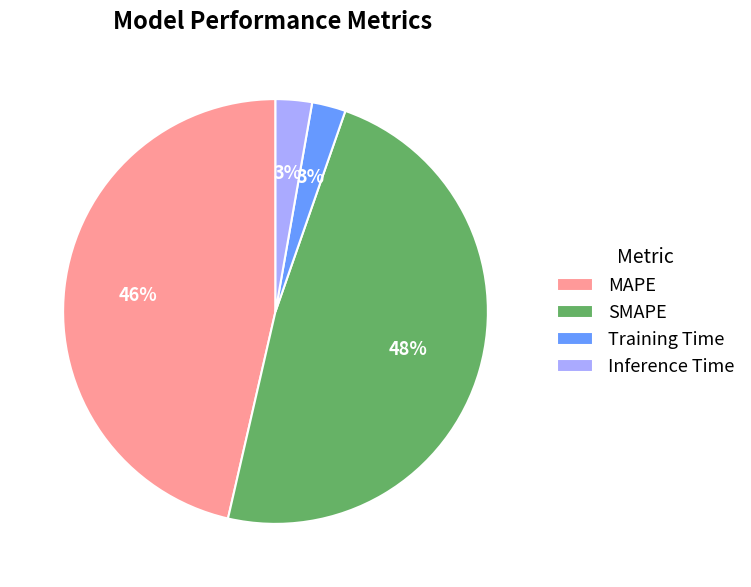

Is the sum of MAPE and Inference Time greater than half?

No